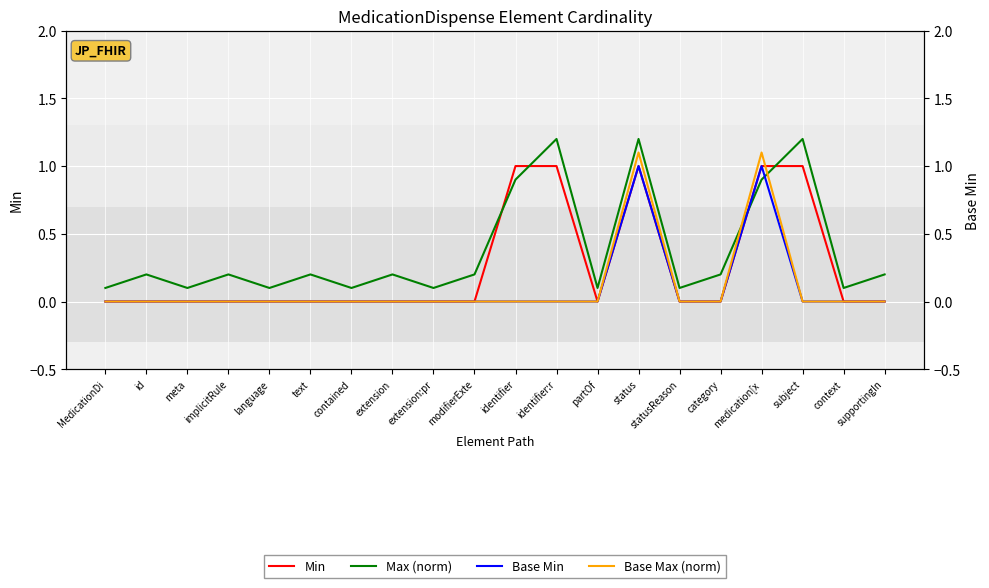

Reading left to right, transcribe all the data shown in this chart.

Min: 0.0	0.0	0.0	0.0	0.0	0.0	0.0	0.0	0.0	0.0	1.0	1.0	0.0	1.0	0.0	0.0	1.0	1.0	0.0	0.0
Max (norm): 0.1	0.2	0.1	0.2	0.1	0.2	0.1	0.2	0.1	0.2	0.9	1.2	0.1	1.2	0.1	0.2	0.9	1.2	0.1	0.2
Base Min: 0.0	0.0	0.0	0.0	0.0	0.0	0.0	0.0	0.0	0.0	0.0	0.0	0.0	1.0	0.0	0.0	1.0	0.0	0.0	0.0
Base Max (norm): 0.0	0.0	0.0	0.0	0.0	0.0	0.0	0.0	0.0	0.0	0.0	0.0	0.0	1.1	0.0	0.0	1.1	0.0	0.0	0.0